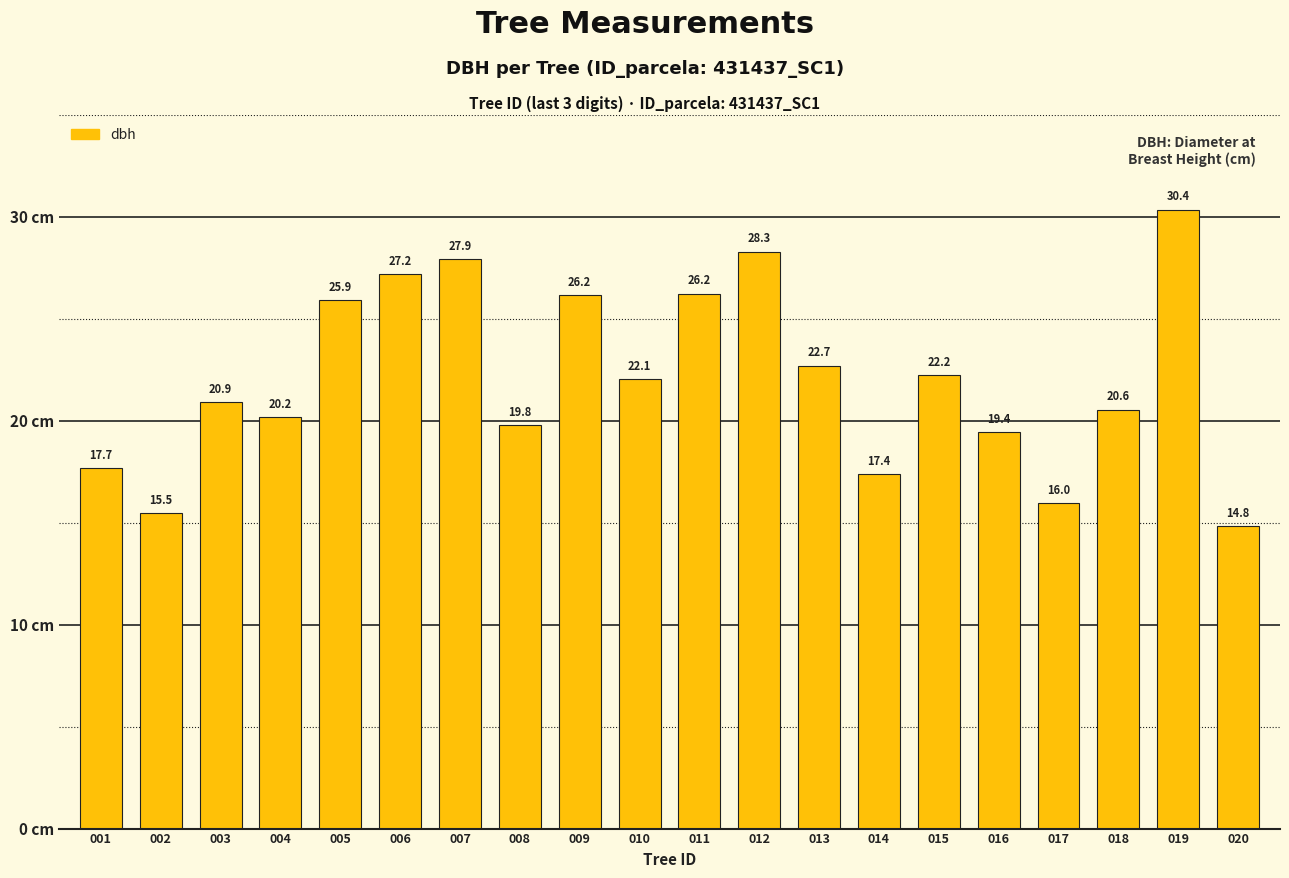

What is the ratio of the value at 006 to the value at 008?

1.4